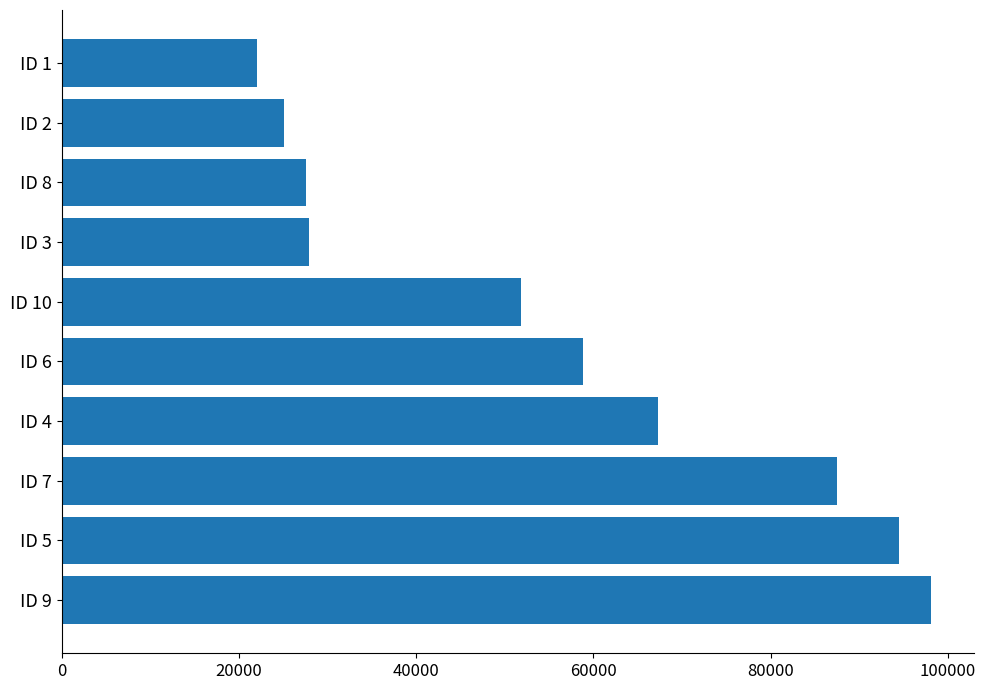

What is the change in value from ID 5 to ID 10?

-42679